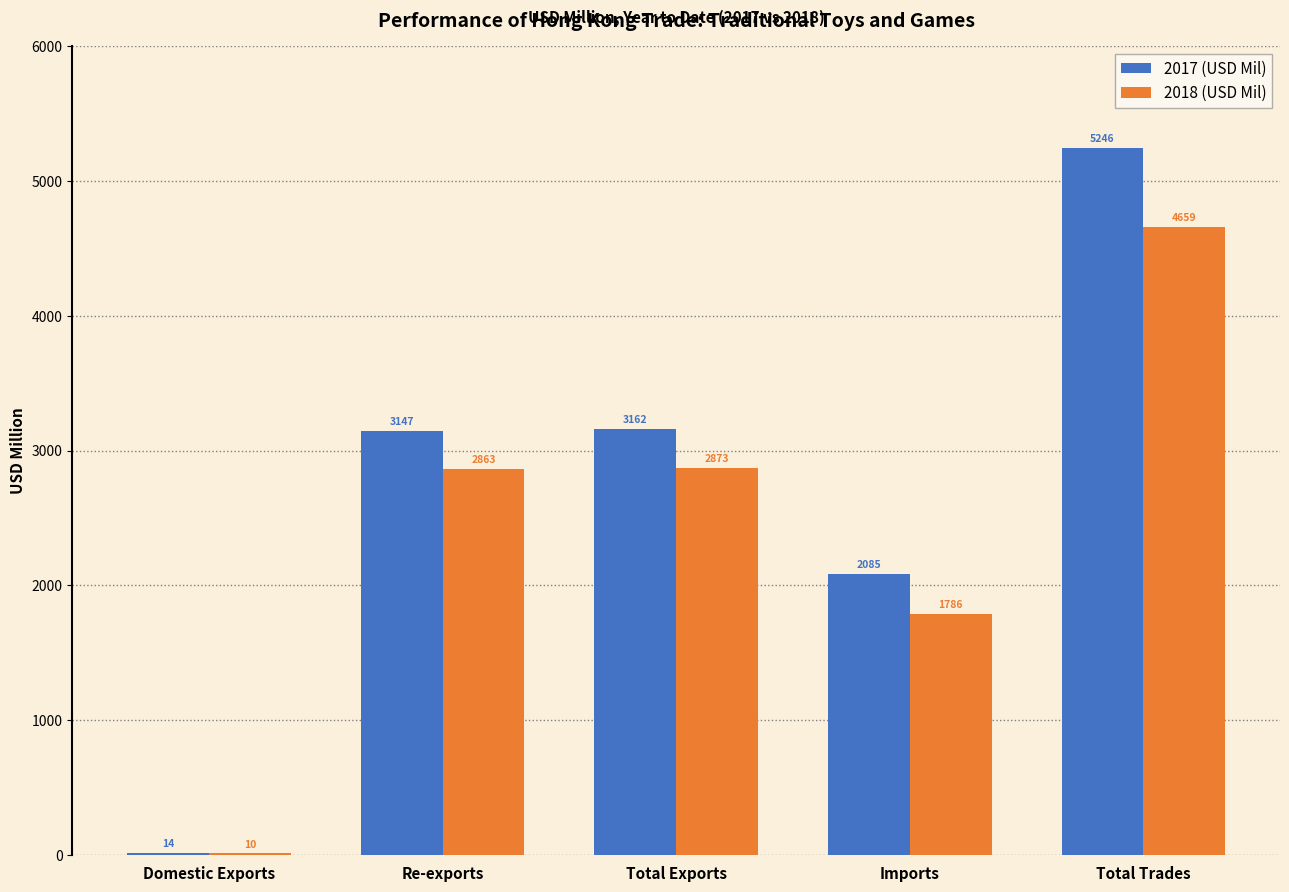

Which series has the largest total across all categories?

2017 (USD Mil)